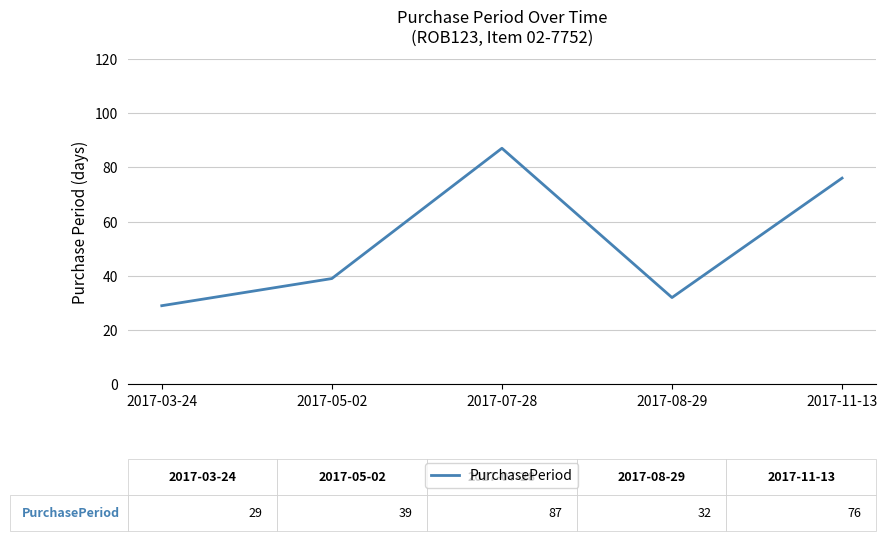

Reading left to right, transcribe all the data shown in this chart.

29	39	87	32	76